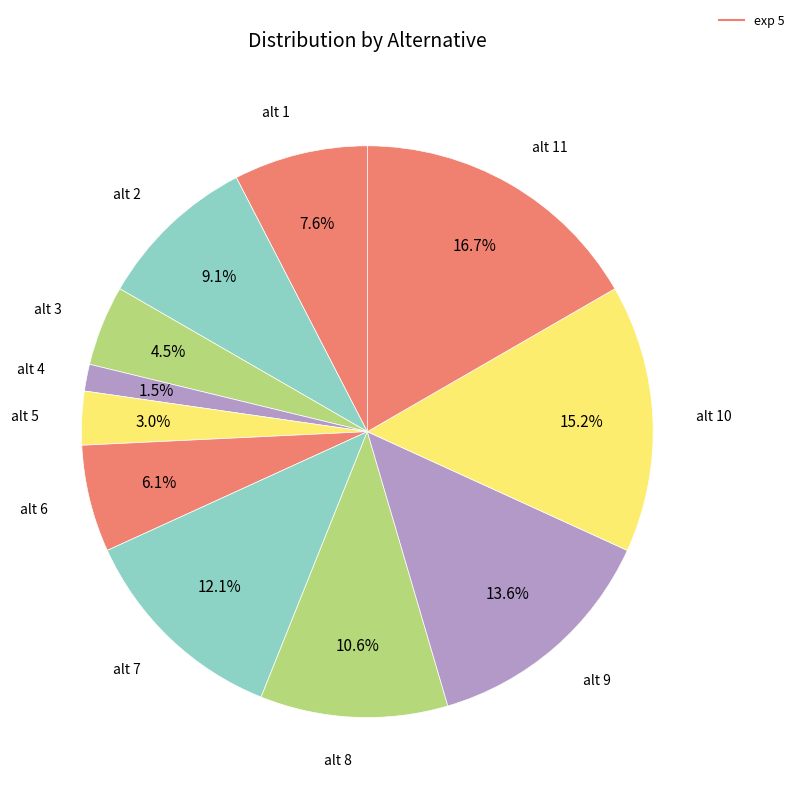

How many segments does this pie chart have?

11